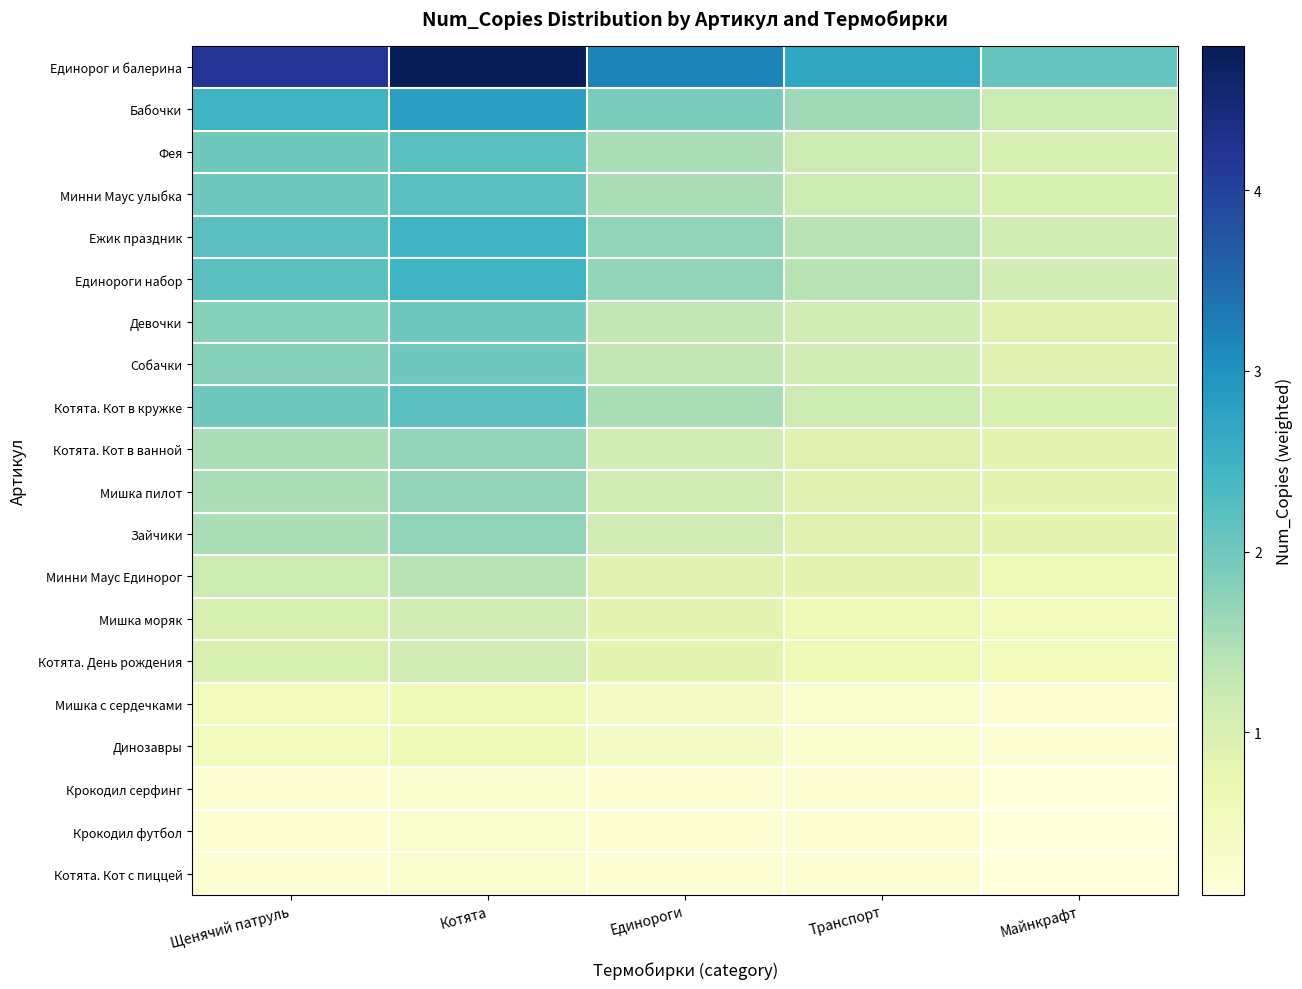

Rank the series by their maximum value, from lowest to highest.

Крокодил серфинг, Крокодил футбол, Котята. Кот с пиццей, Мишка с сердечками, Динозавры, Мишка моряк, Котята. День рождения, Минни Маус Единорог, Котята. Кот в ванной, Мишка пилот, Зайчики, Девочки, Собачки, Фея, Минни Маус улыбка, Котята. Кот в кружке, Ежик праздник, Единороги набор, Бабочки, Единорог и балерина